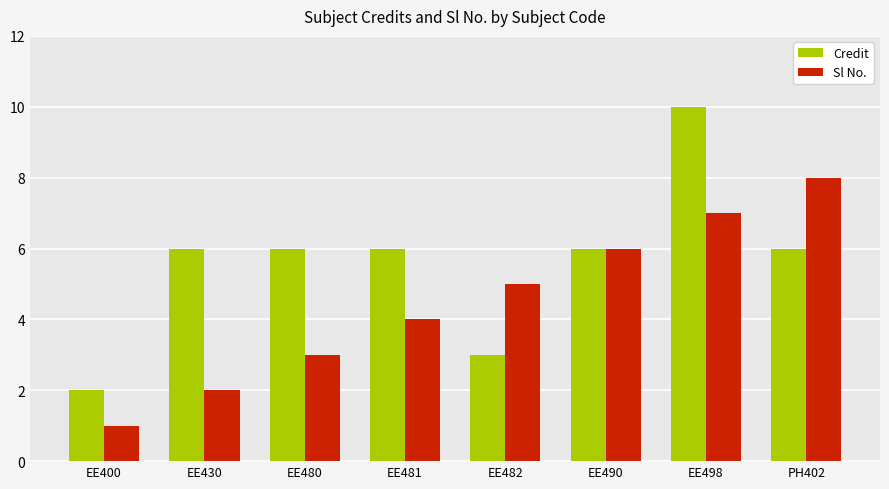

Which series has the largest range (max minus min)?

Credit